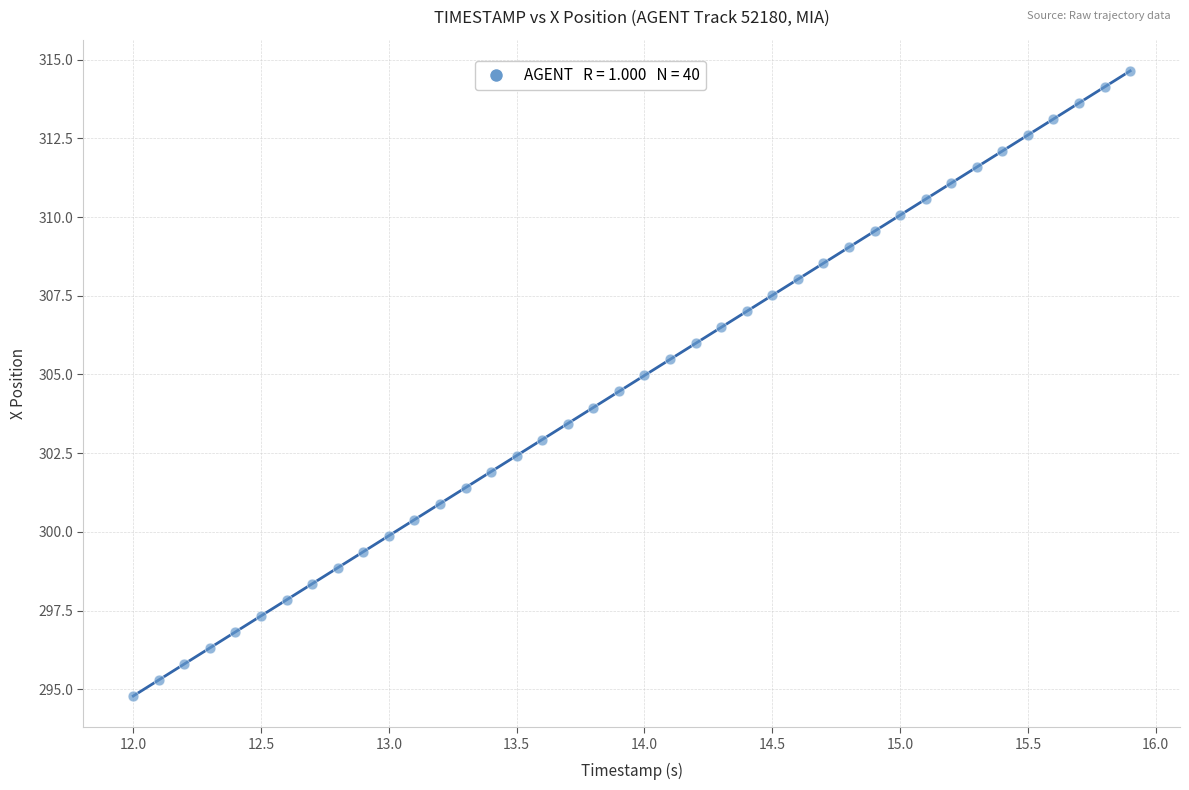

What is the range of X values (max minus min)?

3.9